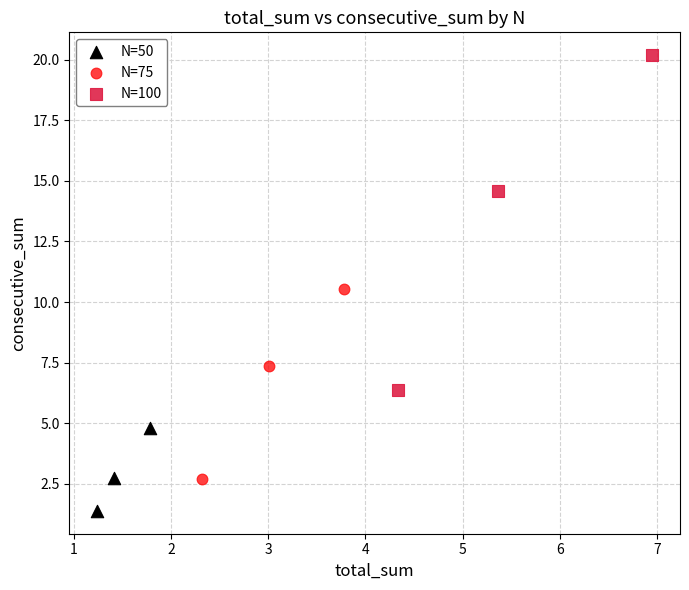

Which series contains the lowest Y value?

N=50